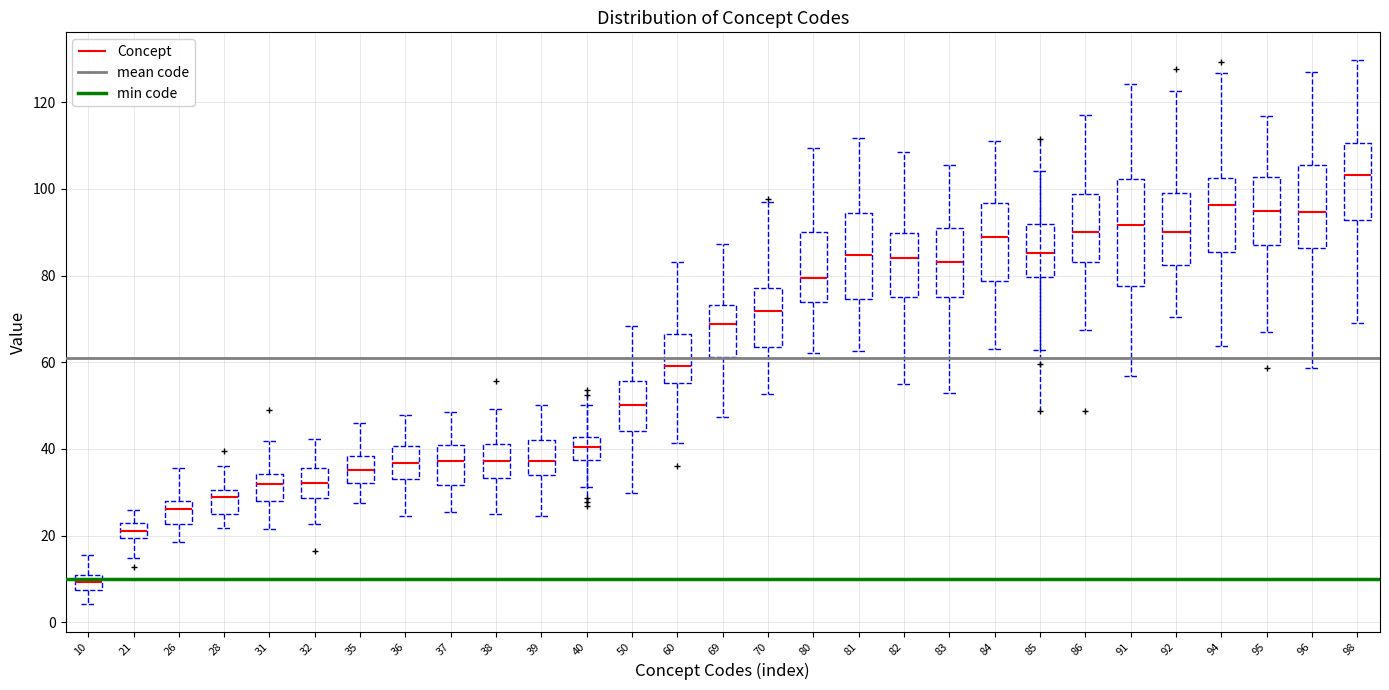

Comparing the boxes themselves (not the whiskers), which one is the tallest?

91